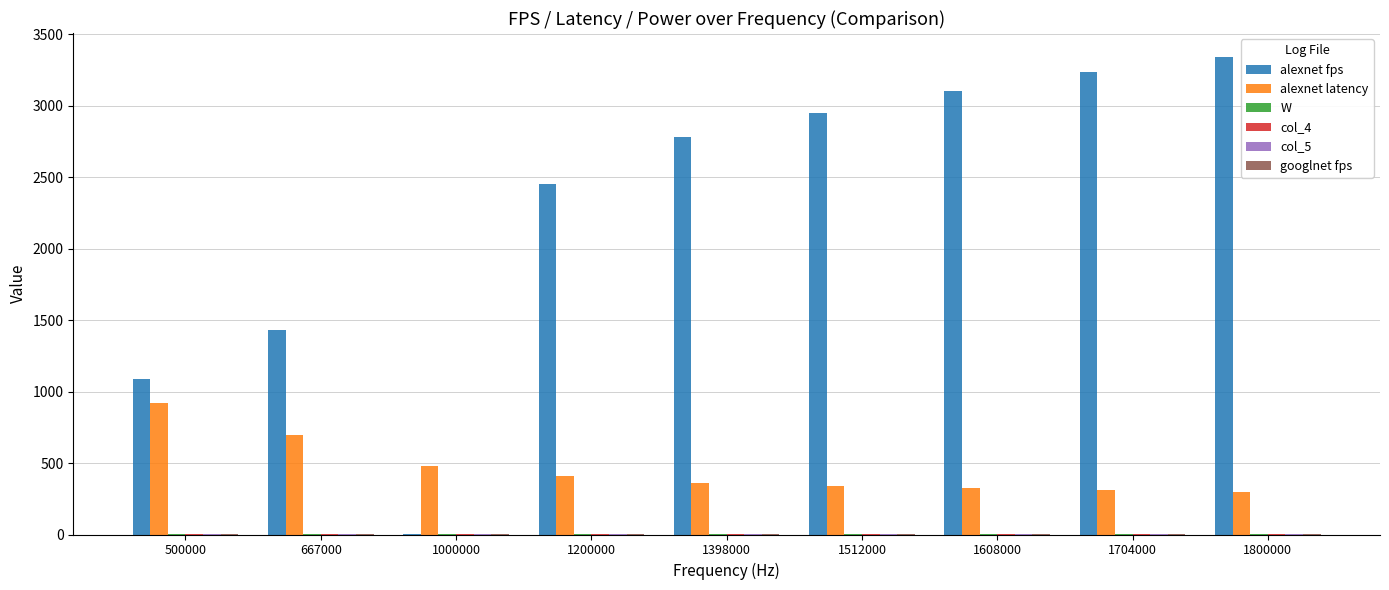

Between 667000 and 1200000, which series saw the biggest shift?

alexnet fps